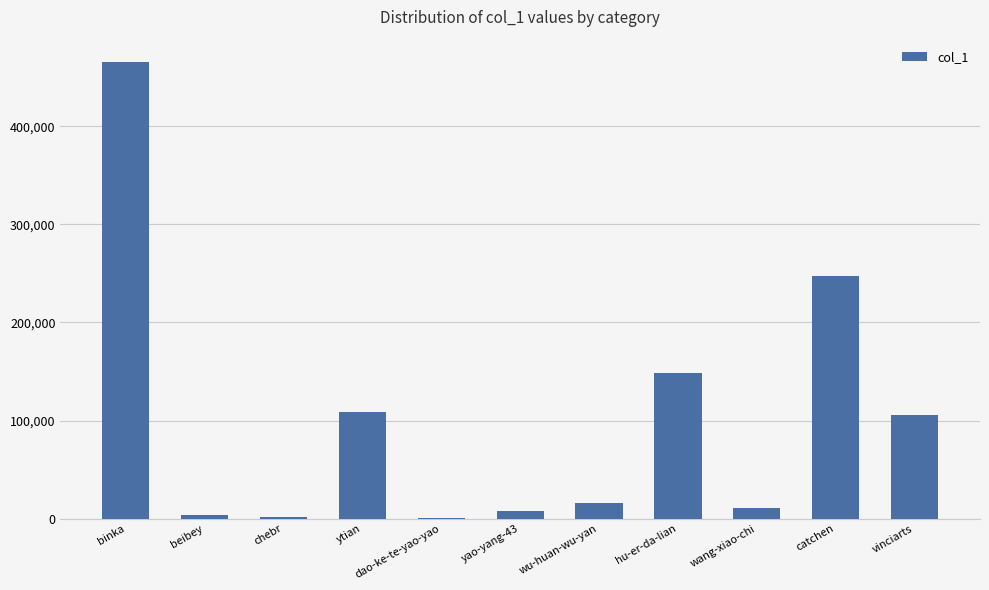

Where is the data nearest to the value 232742?

catchen